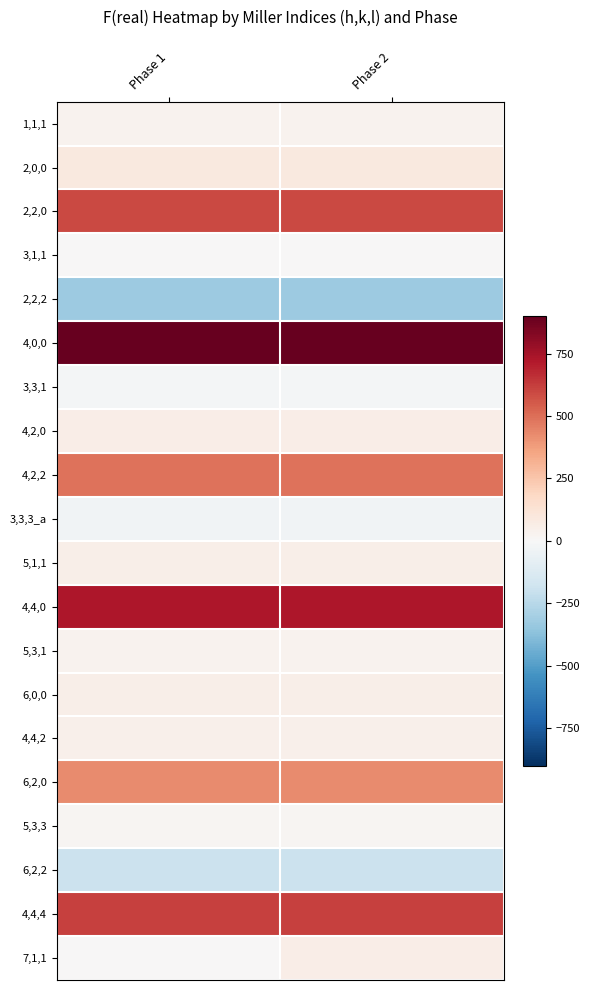

What is the minimum value shown in the chart?

-329.9